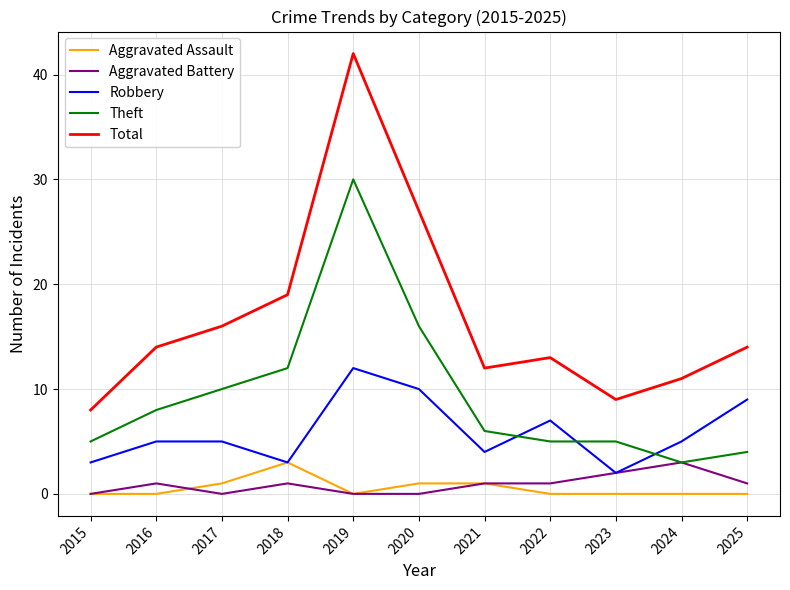

True or false: Total has a value of 42 at 2019.

True